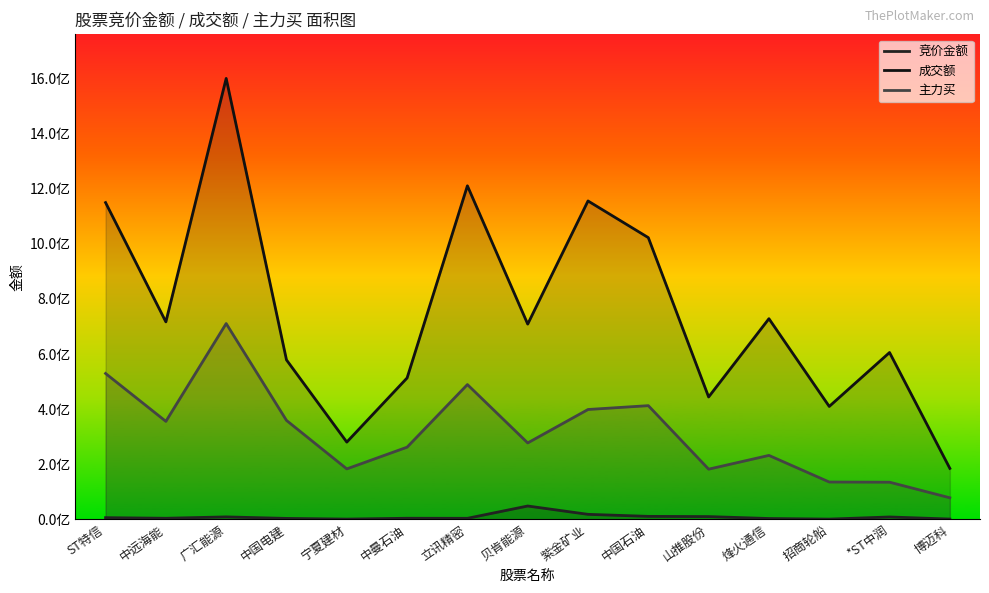

The 成交额 series shows 621920725 at 广汇能源. True or false?

False